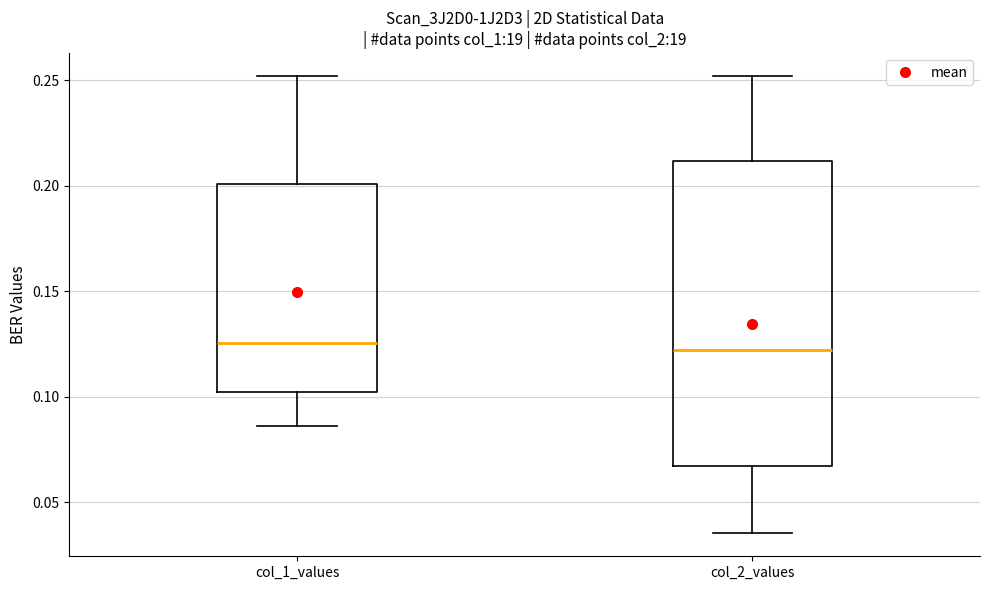

Reading left to right, read every box against the y-axis: the position of its median line, the range the box covers, and the ends of its whiskers. The values are not printed on the chart, so give them approximately, as read against the axis.

col_1_values: median 0.125, box 0.100 to 0.200, whiskers 0.085 to 0.250
col_2_values: median 0.120, box 0.065 to 0.210, whiskers 0.035 to 0.250